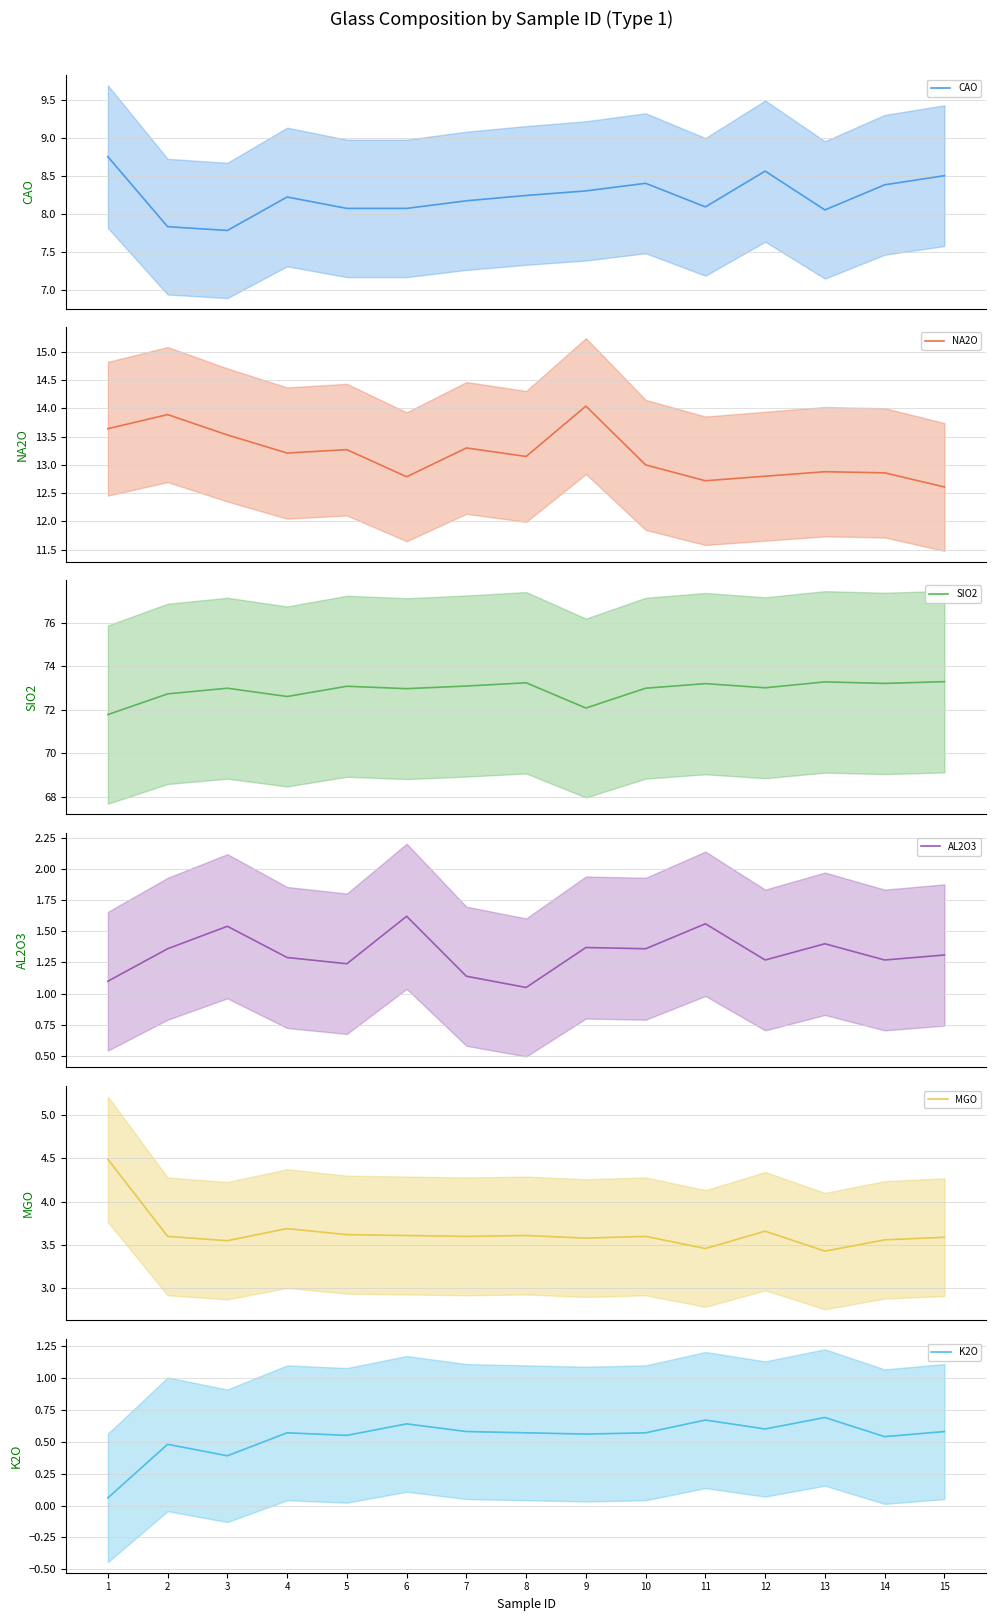

The K2O series shows 0.4 at 5. True or false?

False